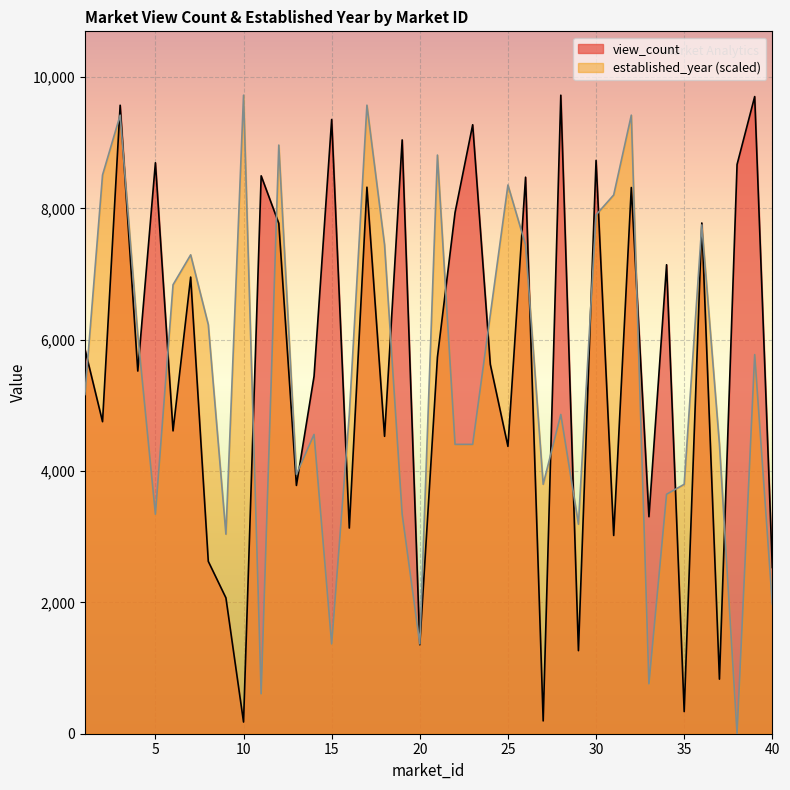

At which label is established_year closest to 4862?

16